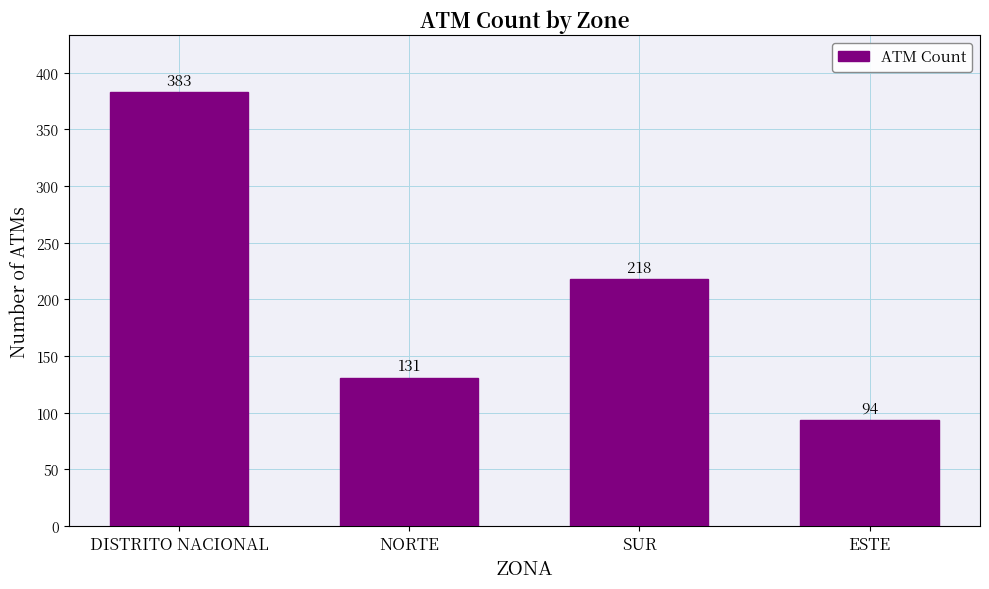

What is the difference between the values at SUR and NORTE?

87